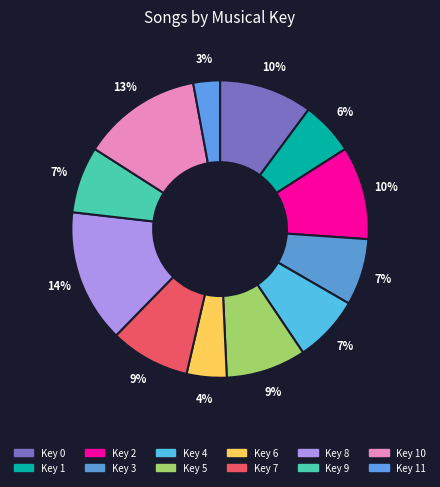

Is it true that Key 8 is 1% of the pie?

False